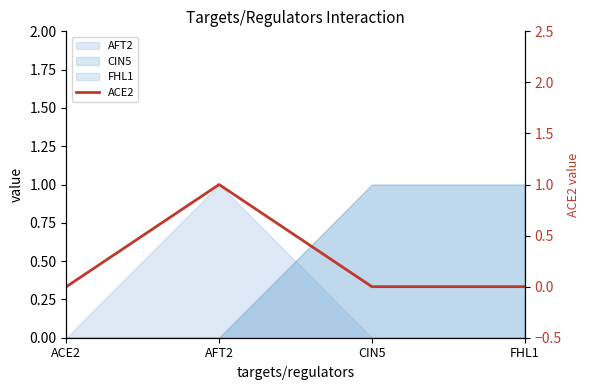

True or false: the data has more than 1 interior local peaks.

False